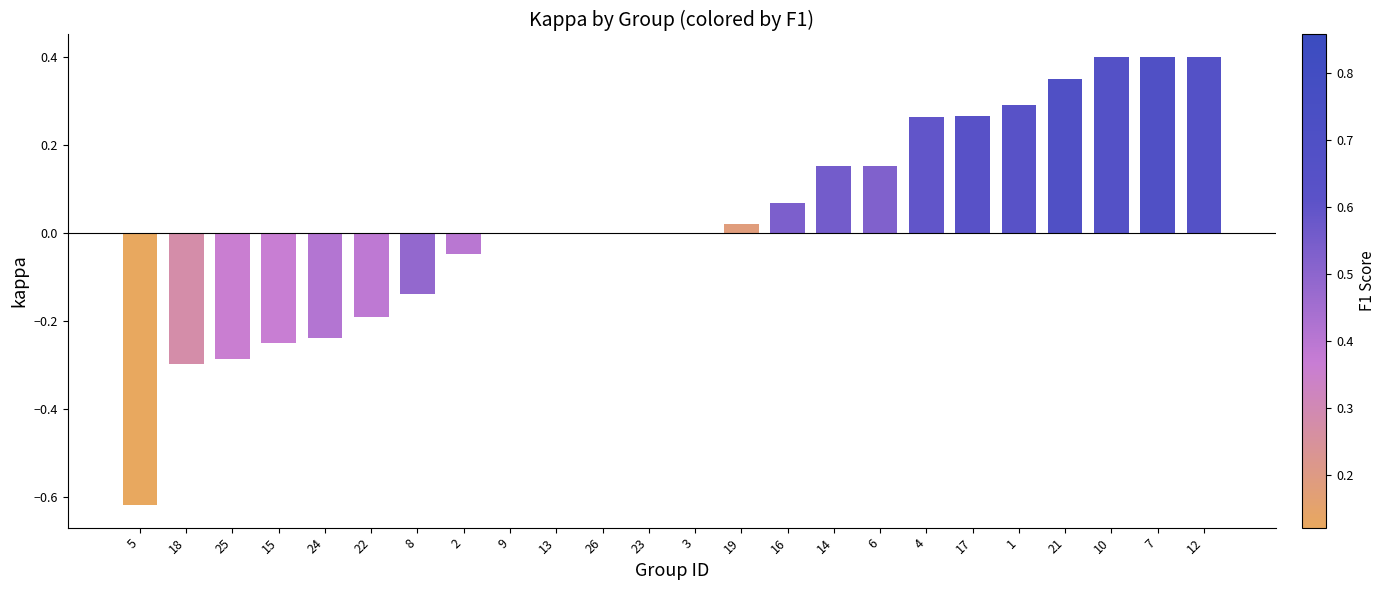

What is the maximum value shown in the chart?

0.4